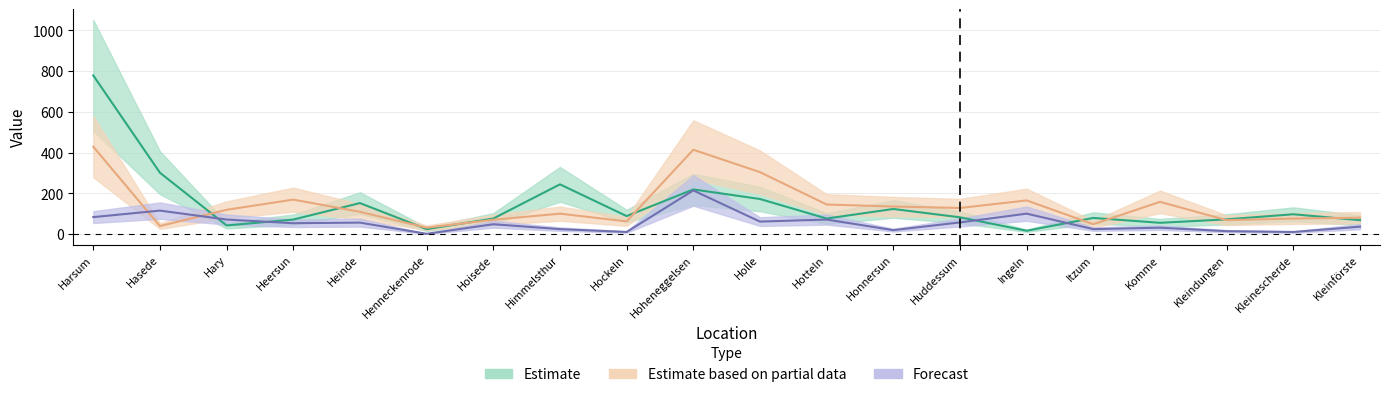

What is the difference between the highest and lowest values at Itzum?

55